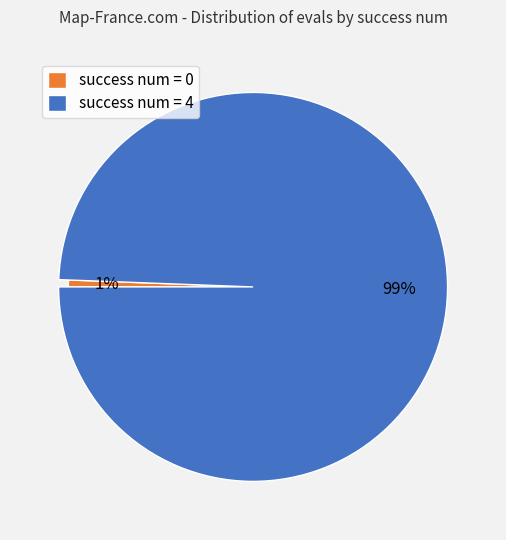

Which slice is the largest?

4